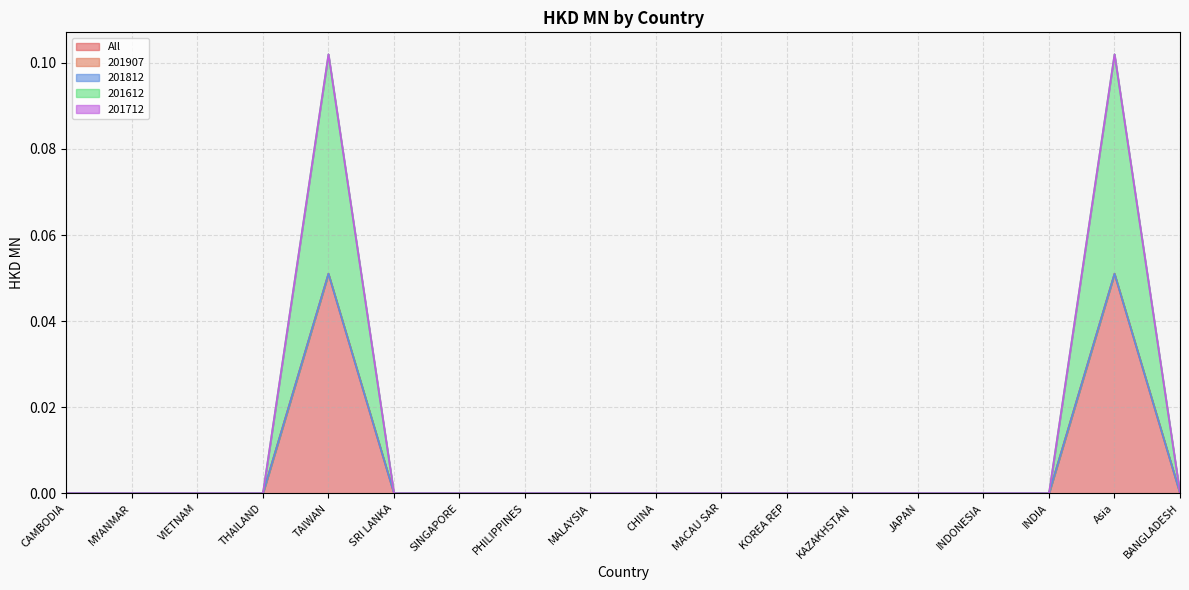

Reading right to left, transcribe all the data shown in this chart.

All: BANGLADESH=0.0	Asia=0.1	INDIA=0.0	INDONESIA=0.0	JAPAN=0.0	KAZAKHSTAN=0.0	KOREA REP=0.0	MACAU SAR=0.0	CHINA=0.0	MALAYSIA=0.0	PHILIPPINES=0.0	SINGAPORE=0.0	SRI LANKA=0.0	TAIWAN=0.1	THAILAND=0.0	VIETNAM=0.0	MYANMAR=0.0	CAMBODIA=0.0
201907: BANGLADESH=0.0	Asia=0.0	INDIA=0.0	INDONESIA=0.0	JAPAN=0.0	KAZAKHSTAN=0.0	KOREA REP=0.0	MACAU SAR=0.0	CHINA=0.0	MALAYSIA=0.0	PHILIPPINES=0.0	SINGAPORE=0.0	SRI LANKA=0.0	TAIWAN=0.0	THAILAND=0.0	VIETNAM=0.0	MYANMAR=0.0	CAMBODIA=0.0
201812: BANGLADESH=0.0	Asia=0.0	INDIA=0.0	INDONESIA=0.0	JAPAN=0.0	KAZAKHSTAN=0.0	KOREA REP=0.0	MACAU SAR=0.0	CHINA=0.0	MALAYSIA=0.0	PHILIPPINES=0.0	SINGAPORE=0.0	SRI LANKA=0.0	TAIWAN=0.0	THAILAND=0.0	VIETNAM=0.0	MYANMAR=0.0	CAMBODIA=0.0
201612: BANGLADESH=0.0	Asia=0.1	INDIA=0.0	INDONESIA=0.0	JAPAN=0.0	KAZAKHSTAN=0.0	KOREA REP=0.0	MACAU SAR=0.0	CHINA=0.0	MALAYSIA=0.0	PHILIPPINES=0.0	SINGAPORE=0.0	SRI LANKA=0.0	TAIWAN=0.1	THAILAND=0.0	VIETNAM=0.0	MYANMAR=0.0	CAMBODIA=0.0
201712: BANGLADESH=0.0	Asia=0.0	INDIA=0.0	INDONESIA=0.0	JAPAN=0.0	KAZAKHSTAN=0.0	KOREA REP=0.0	MACAU SAR=0.0	CHINA=0.0	MALAYSIA=0.0	PHILIPPINES=0.0	SINGAPORE=0.0	SRI LANKA=0.0	TAIWAN=0.0	THAILAND=0.0	VIETNAM=0.0	MYANMAR=0.0	CAMBODIA=0.0